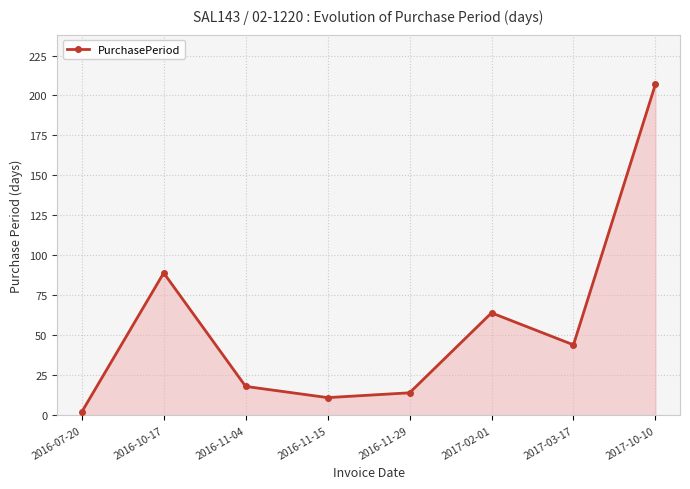

Where does the data first go above 44?

2016-10-17